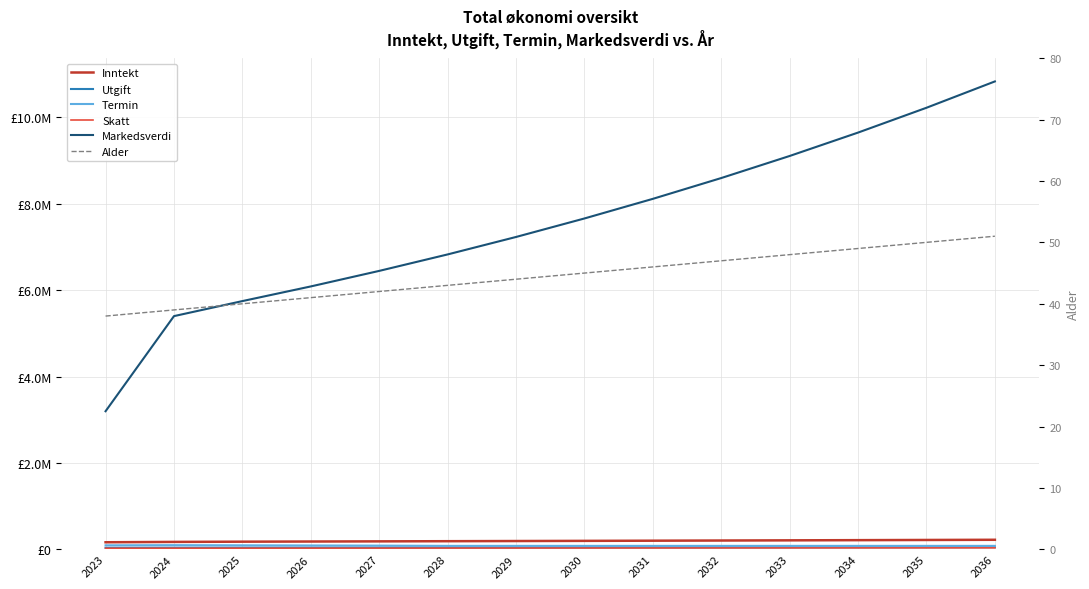

List the series in order of their peak value, highest first.

Markedsverdi, Inntekt, Termin, Utgift, Skatt, Alder